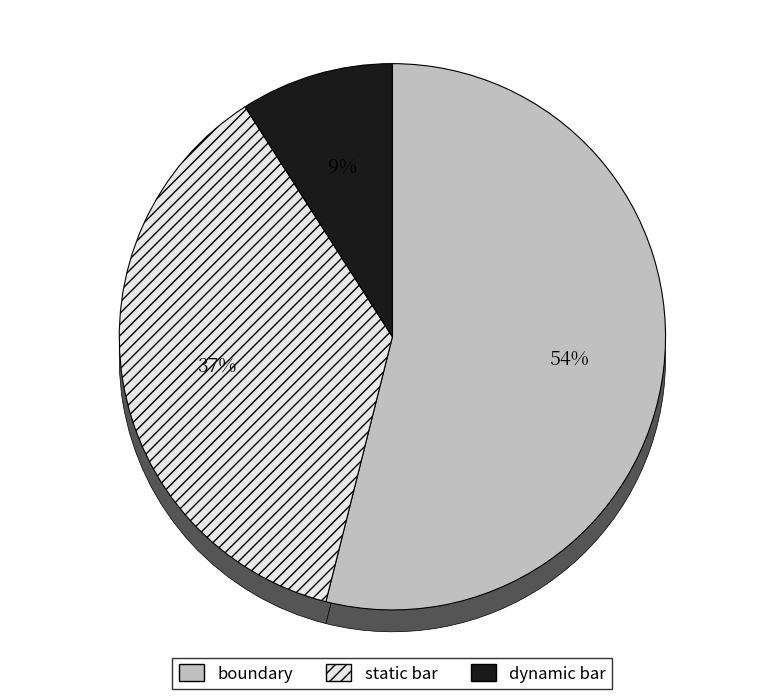

Count the number of slices in the pie.

8